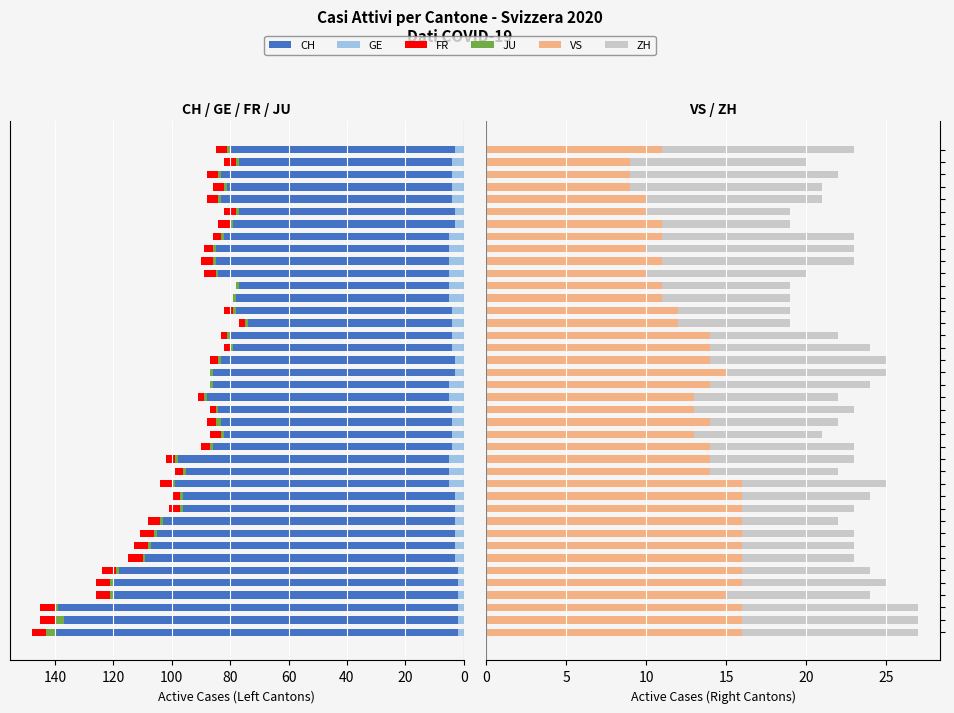

What is the label of the 25th bar from the right?

15